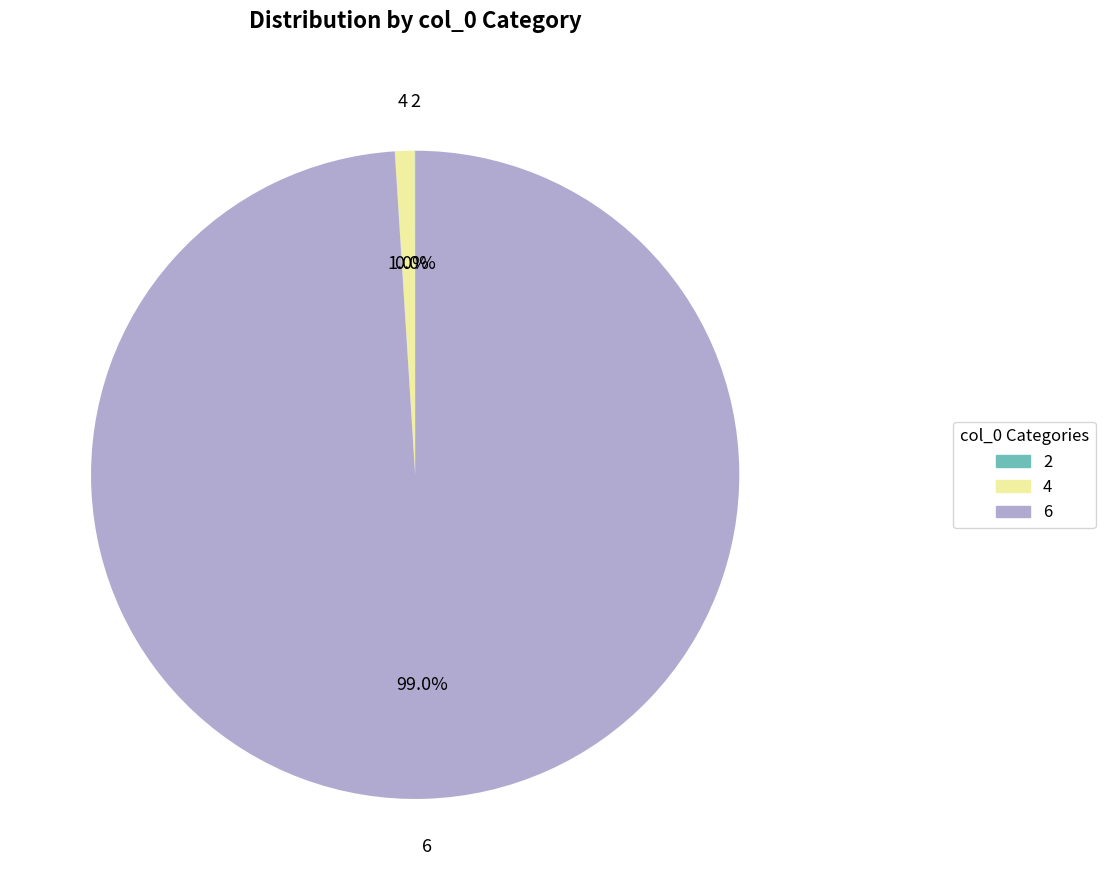

Does any single category account for the majority?

Yes